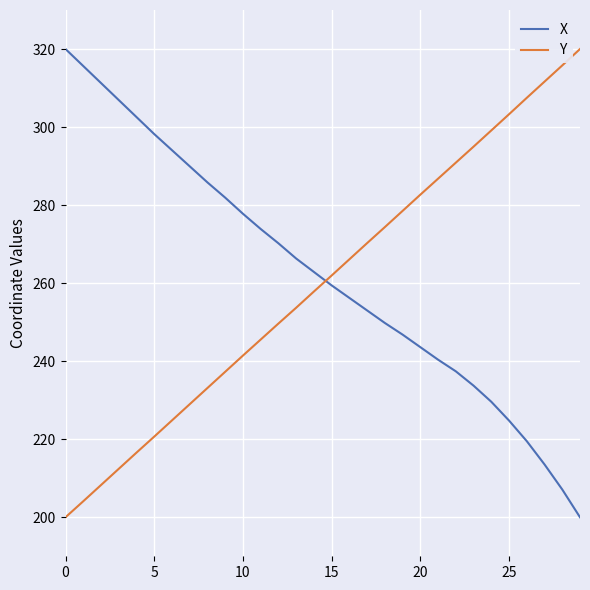

True or false: X and Y cross at least once.

True